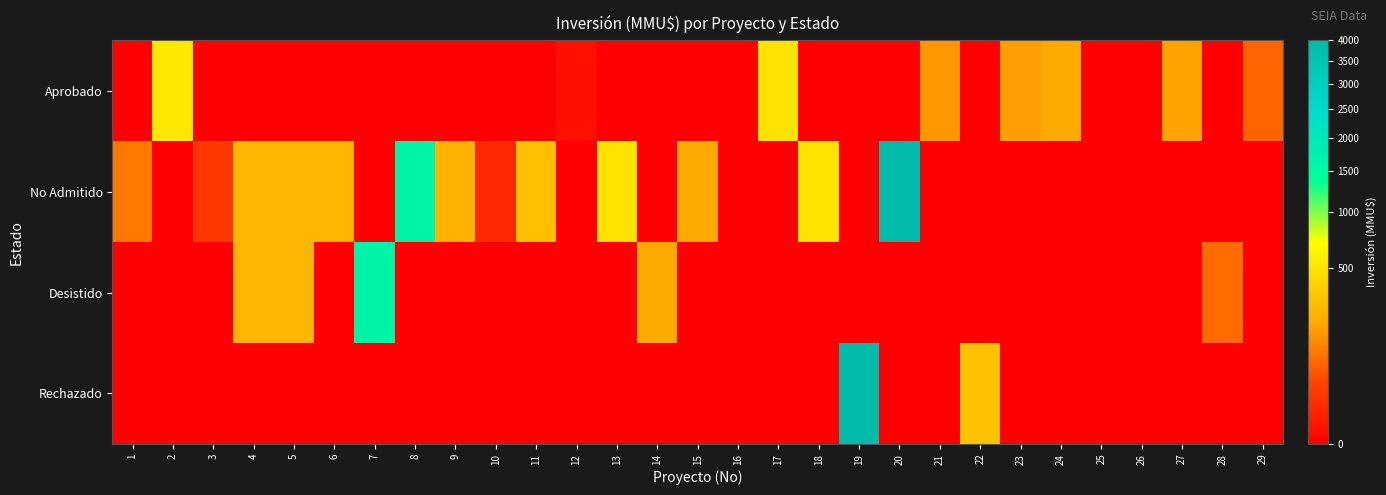

What is the difference between the highest and lowest values at 9?

234